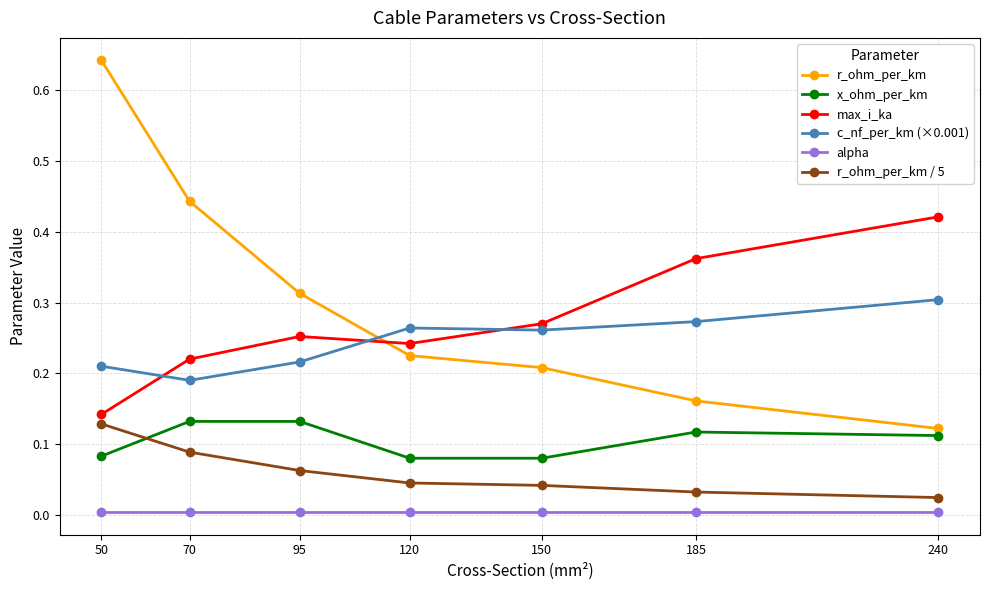

How many lines are shown in the chart?

6